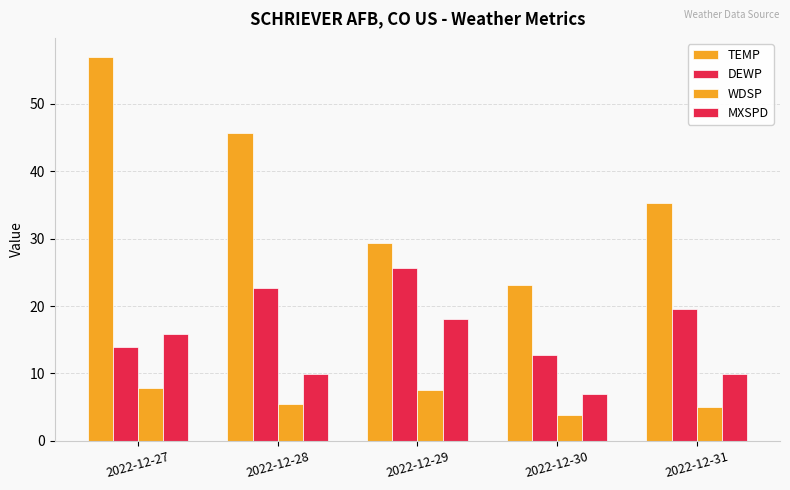

What is the sum of all DEWP values?

94.6